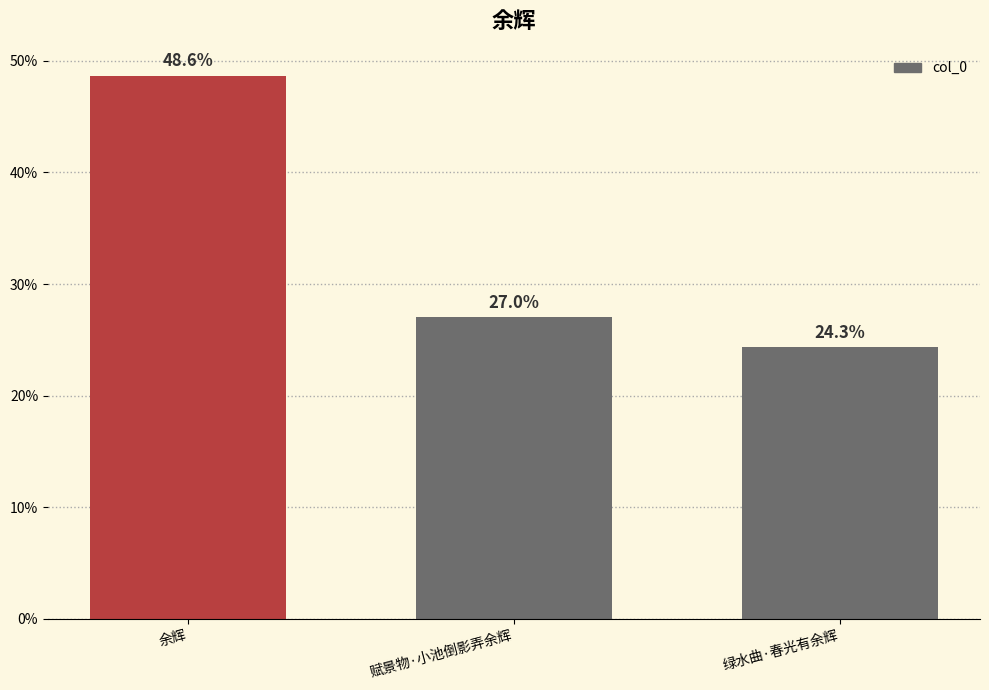

Rank the categories by value from highest to lowest.

余辉, 赋景物·小池倒影弄余辉, 绿水曲·春光有余辉